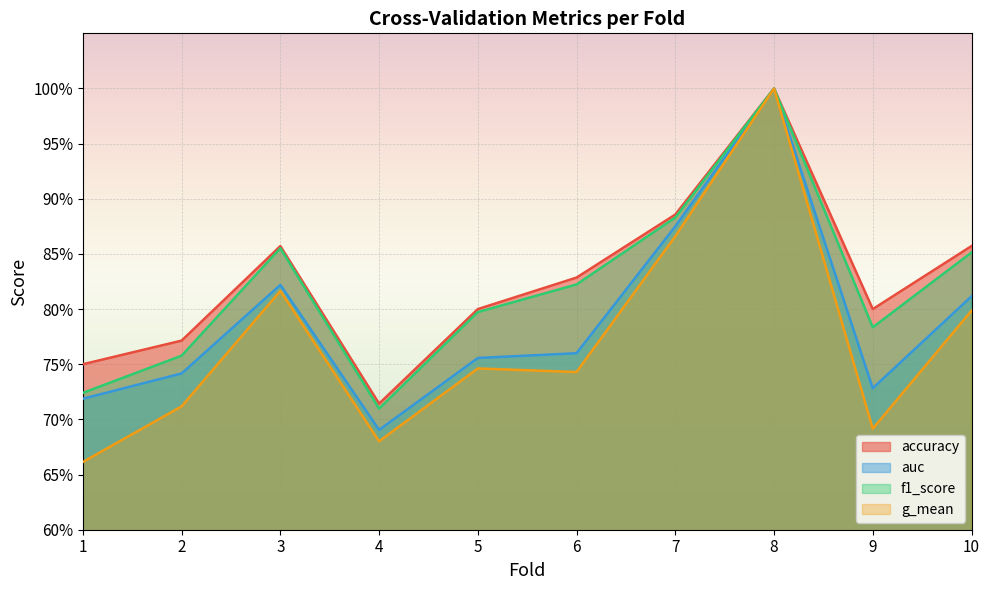

The accuracy series shows 0.9 at 7. True or false?

True